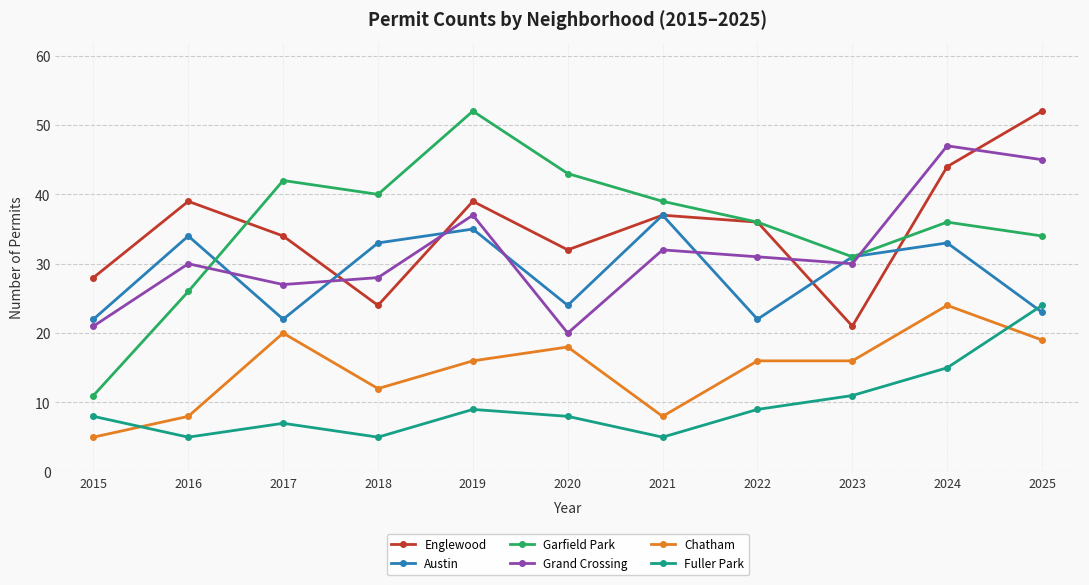

Reading left to right, transcribe all the data shown in this chart.

Englewood: 2015=28	2016=39	2017=34	2018=24	2019=39	2020=32	2021=37	2022=36	2023=21	2024=44	2025=52
Austin: 2015=22	2016=34	2017=22	2018=33	2019=35	2020=24	2021=37	2022=22	2023=31	2024=33	2025=23
Garfield Park: 2015=11	2016=26	2017=42	2018=40	2019=52	2020=43	2021=39	2022=36	2023=31	2024=36	2025=34
Grand Crossing: 2015=21	2016=30	2017=27	2018=28	2019=37	2020=20	2021=32	2022=31	2023=30	2024=47	2025=45
Chatham: 2015=5	2016=8	2017=20	2018=12	2019=16	2020=18	2021=8	2022=16	2023=16	2024=24	2025=19
Fuller Park: 2015=8	2016=5	2017=7	2018=5	2019=9	2020=8	2021=5	2022=9	2023=11	2024=15	2025=24